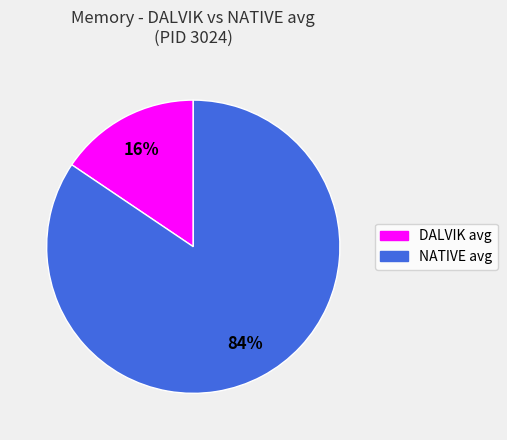

Does any single category account for the majority?

Yes